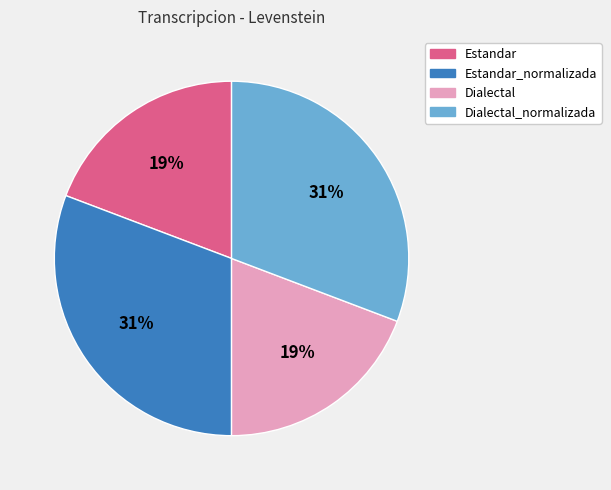

Which has a higher value, Estandar or Estandar_normalizada?

Estandar_normalizada